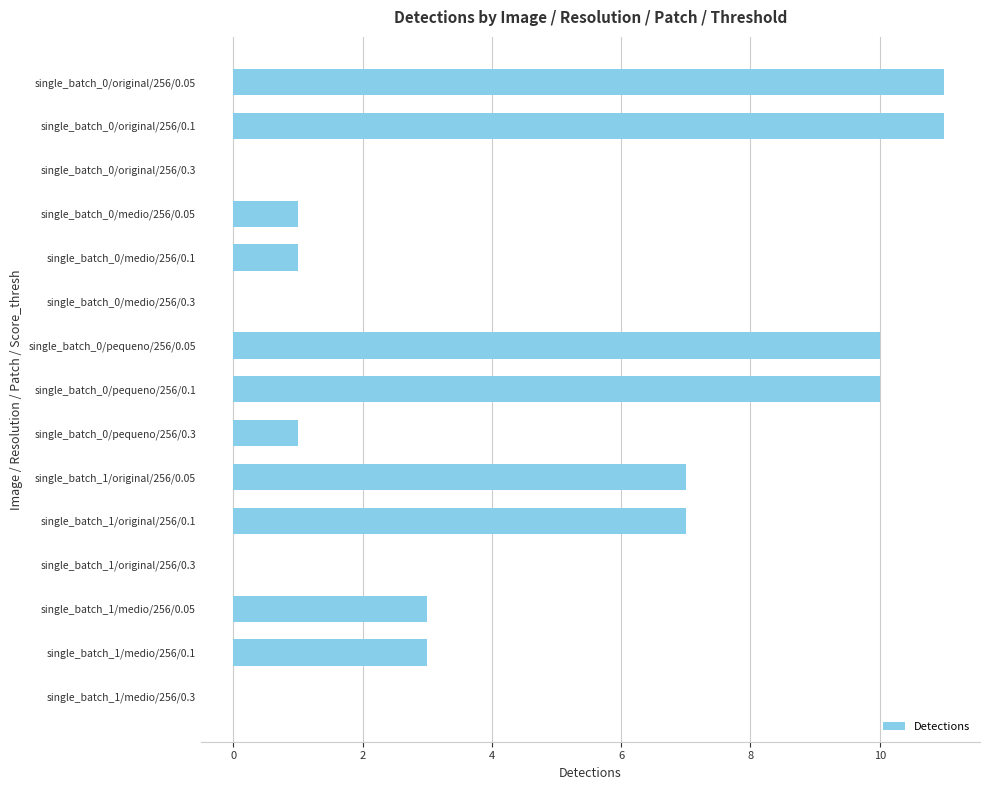

What is the change in value from single_batch_1/original/256/0.1 to single_batch_1/medio/256/0.05?

-4